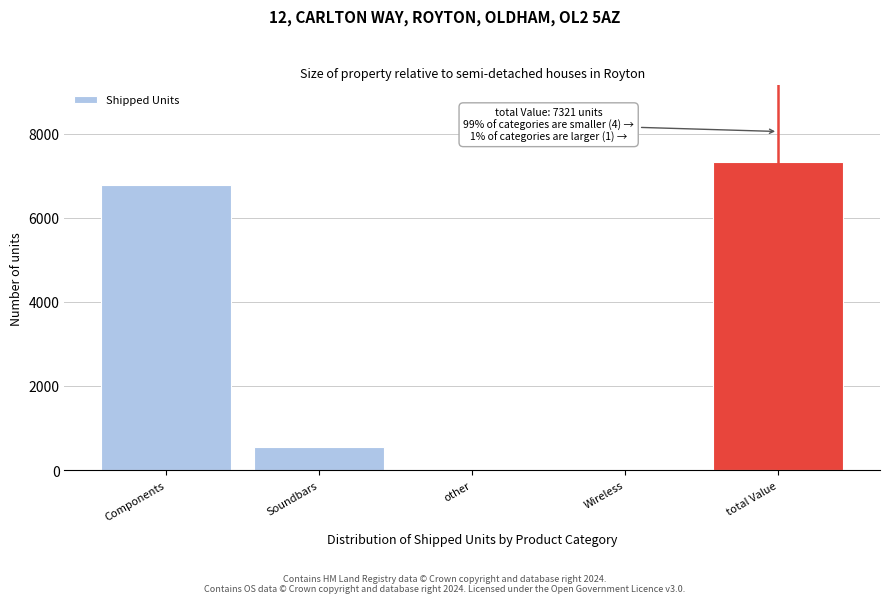

What value does the data have at Soundbars?

543